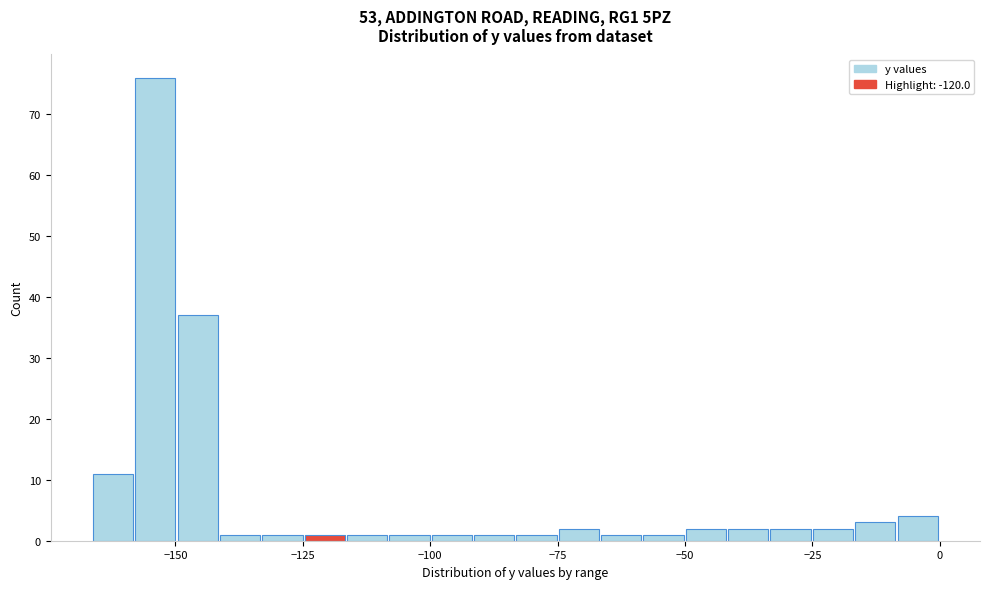

Read against the x-axis, roughly where is the centre of the tallest bar?

-155